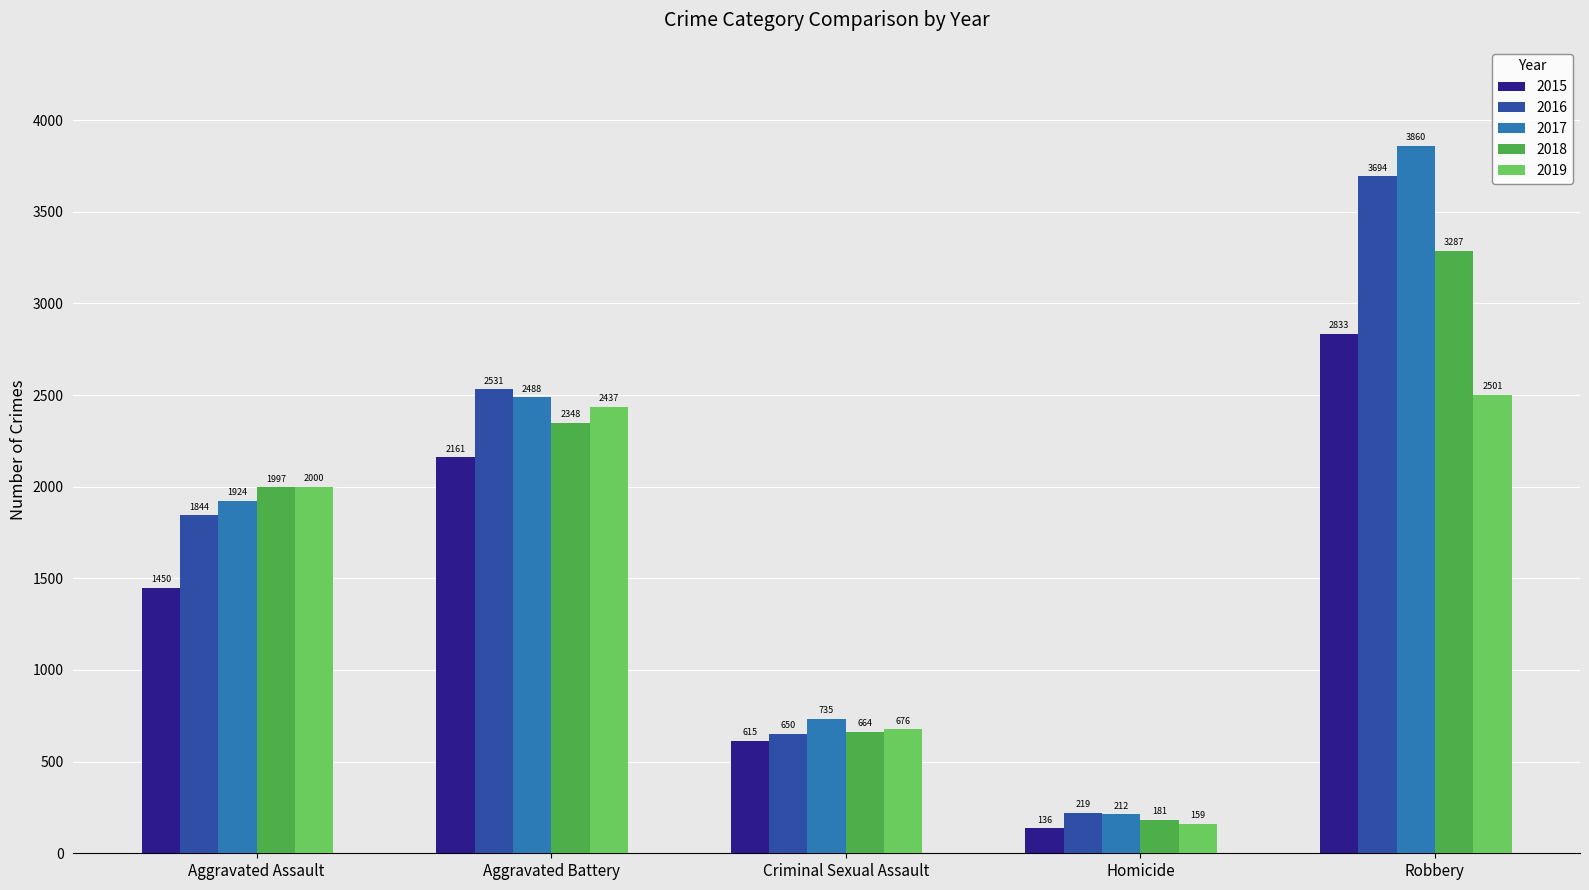

Where is 2015 nearest to the value 1484?

Aggravated Assault